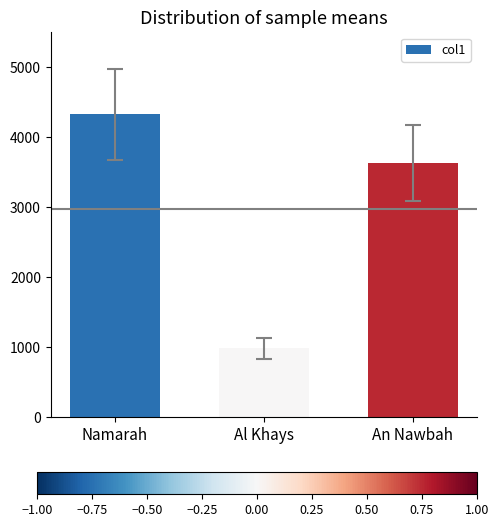

What is the sum of the values at Al Khays and An Nawbah?

4614